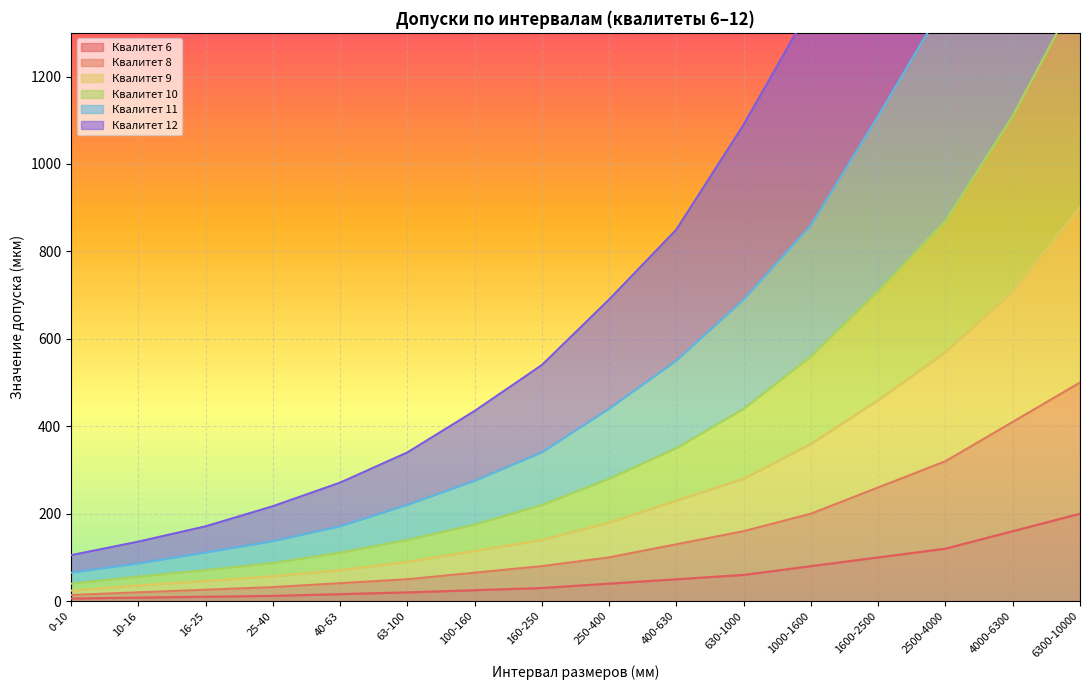

The 12 series shows 2710 at 4000-6300. True or false?

True